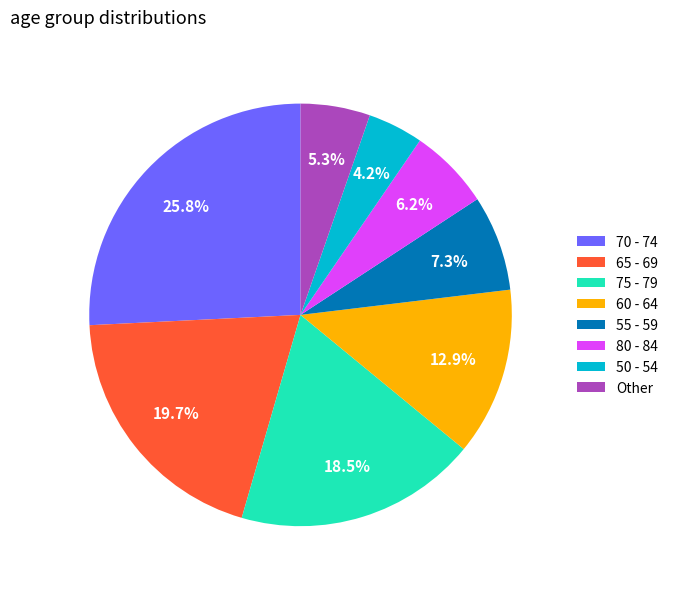

Is the sum of 55 - 59 and 50 - 54 greater than half?

No